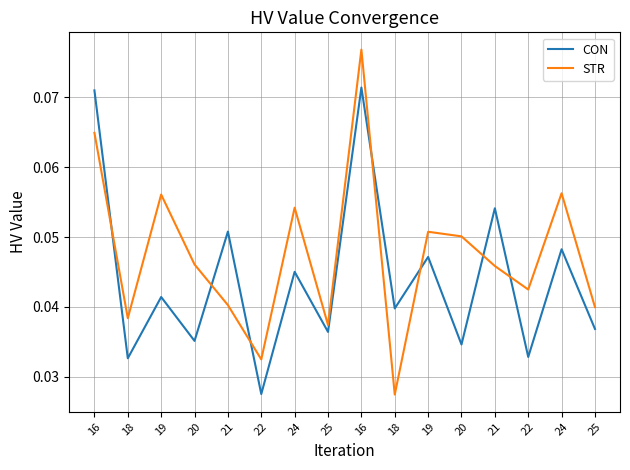

Does the chart display data point markers on the line(s)?

No